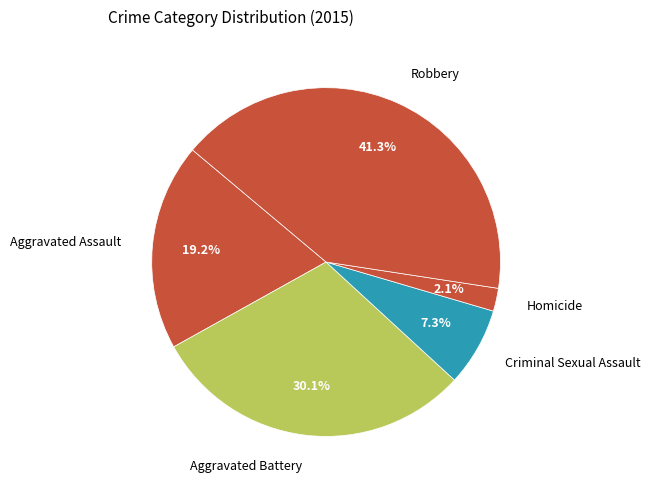

What percentage is the Homicide slice, to the nearest percent?

2%